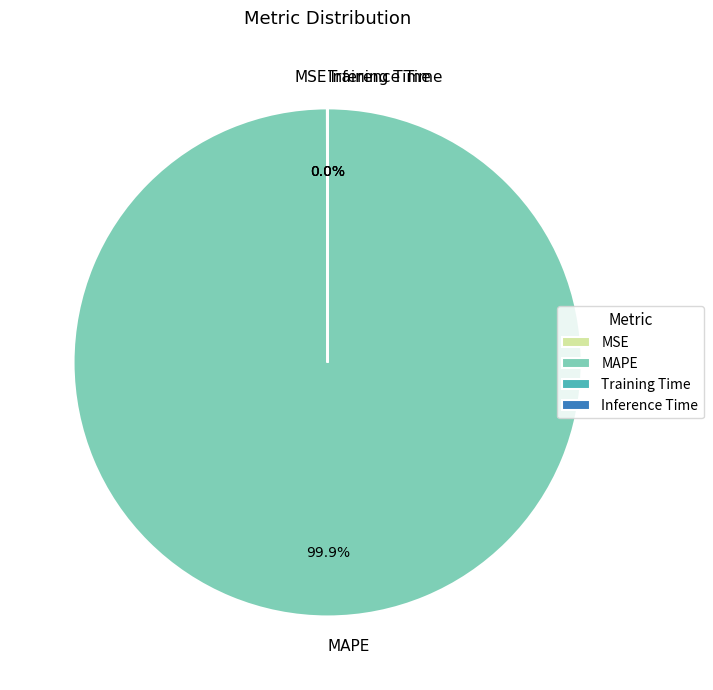

Which category has the biggest portion of the pie?

MAPE